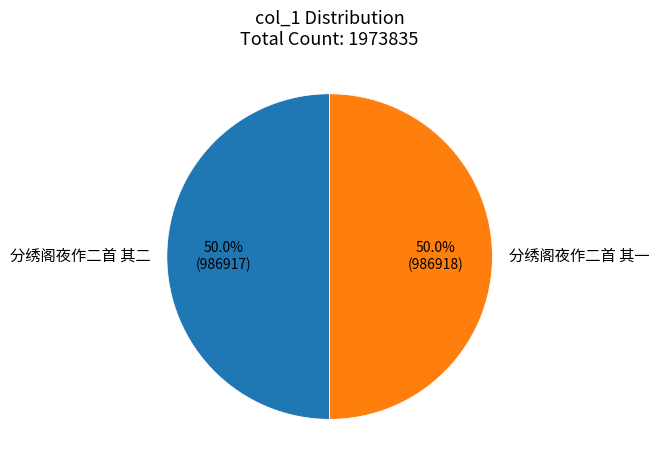

What is the ratio of the value at 分绣阁夜作二首 其二 to the value at 分绣阁夜作二首 其一?

1.0